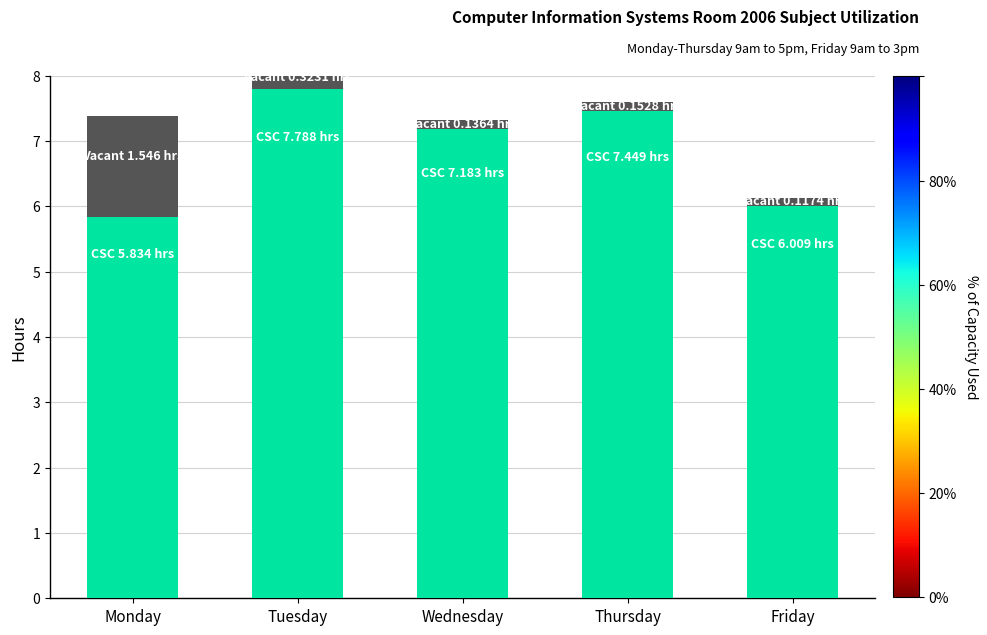

At how many categories does at least one series exceed 3?

5